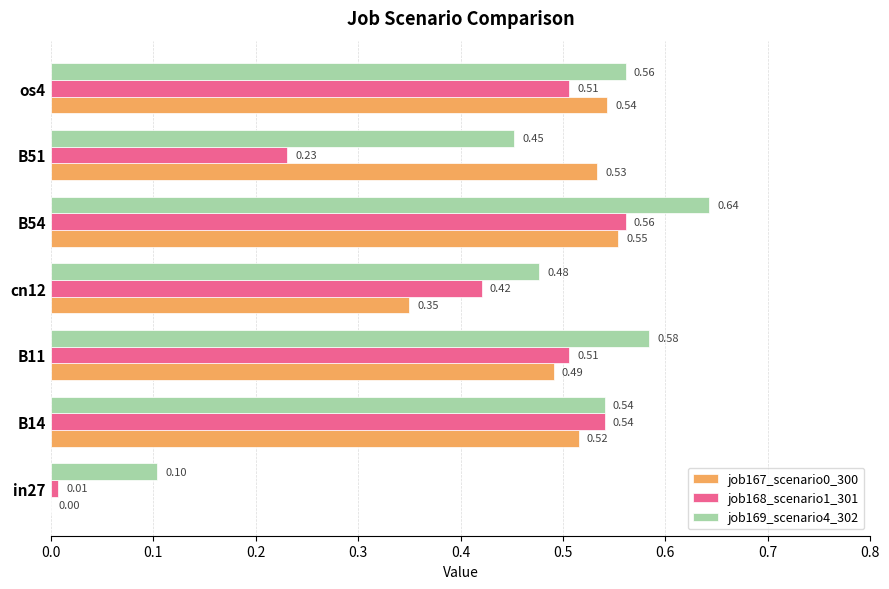

Between B54 and B51, which series saw the biggest shift?

job168_scenario1_301